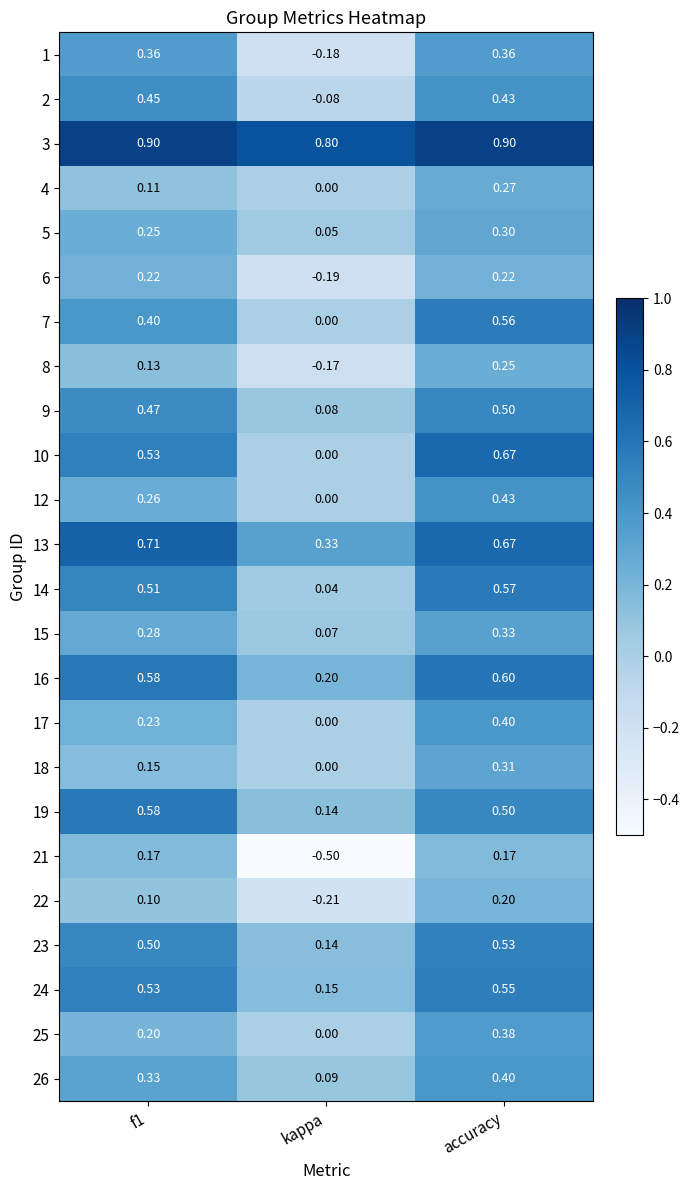

What is the total value across all series at kappa?

0.8